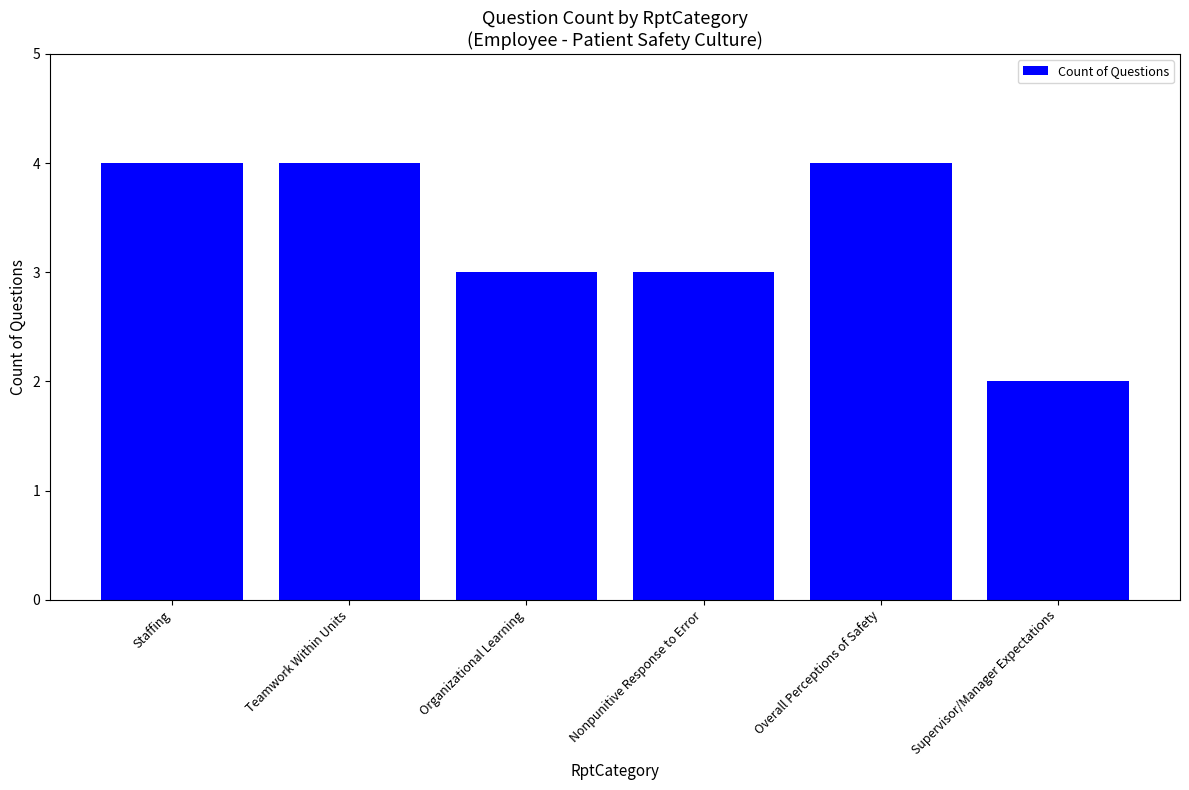

What is the ratio of the value at Organizational Learning to the value at Staffing?

0.8